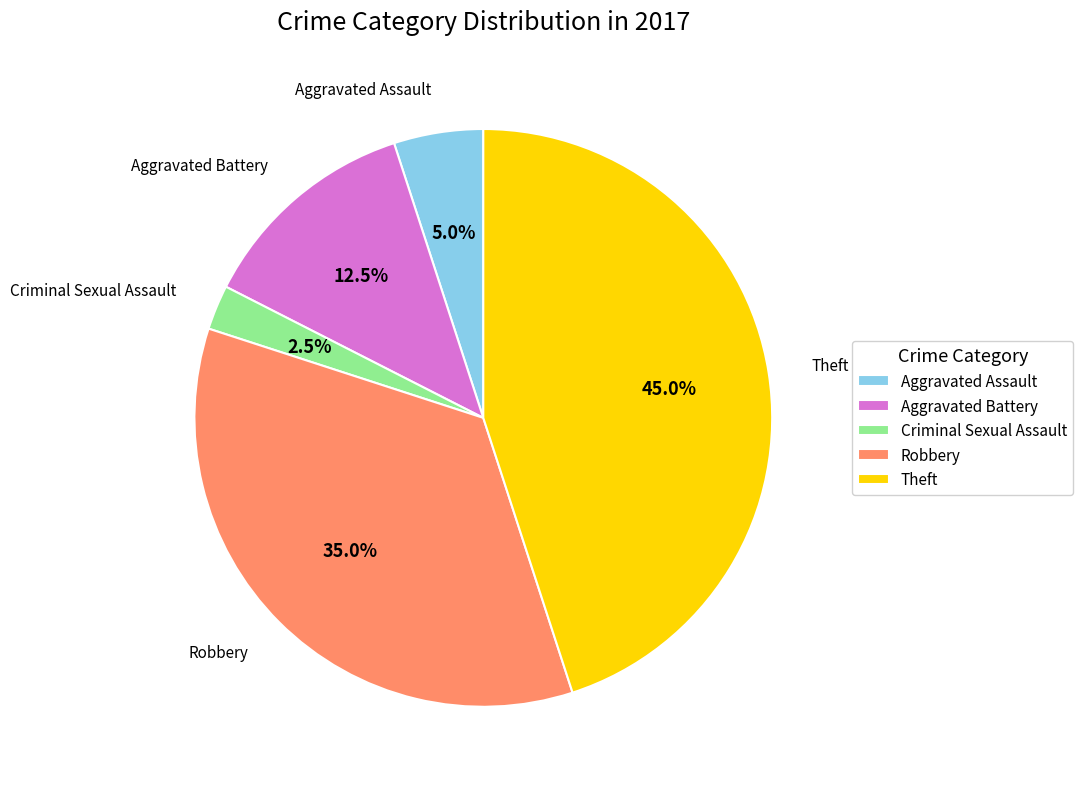

How much of the chart is everything except Robbery?

65.0%